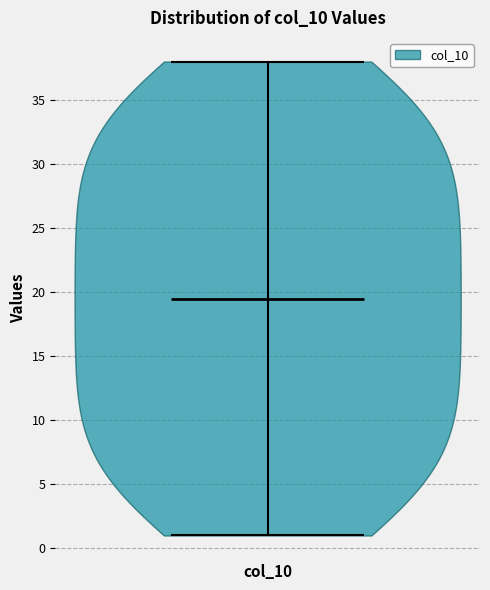

Read this violin plot against the y-axis: where its median line is, and the lowest and highest points the violin reaches. The values are not printed on the chart, so give them approximately, as read against the axis.

median line 19.5, lowest point 1.0, highest point 38.0